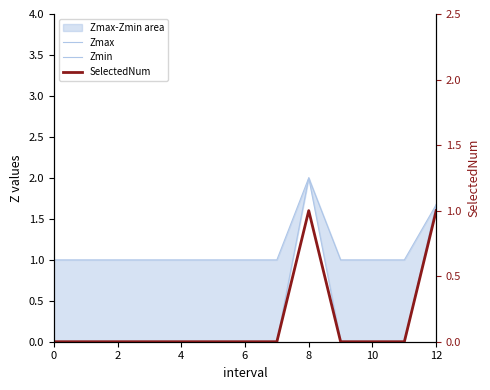

Where is Zmin nearest to the value 1?

12